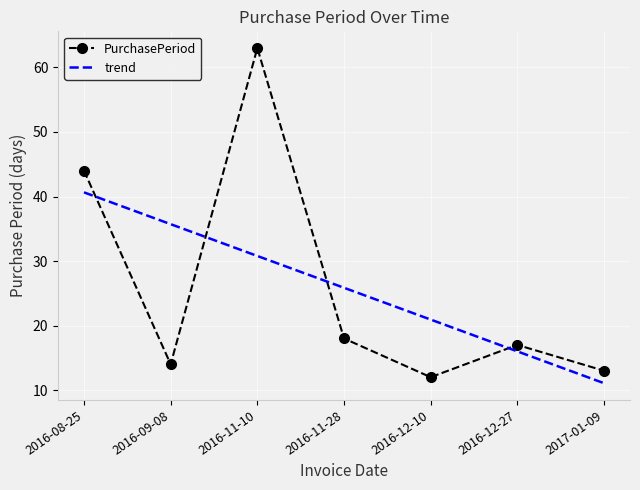

At which category does the chart reach its peak across all series?

2016-11-10